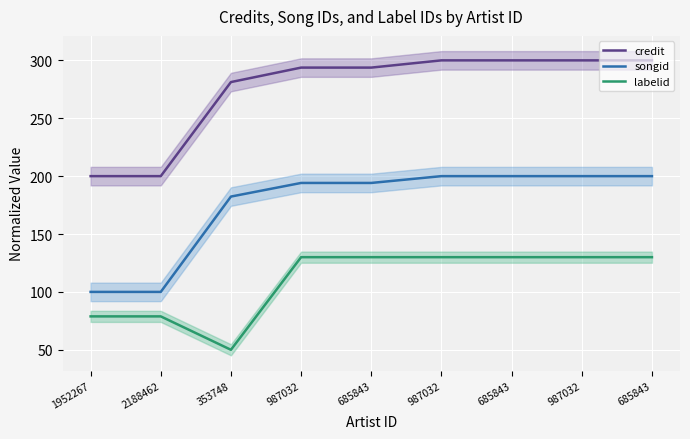

What is the label of the 8th point from the left?

987032